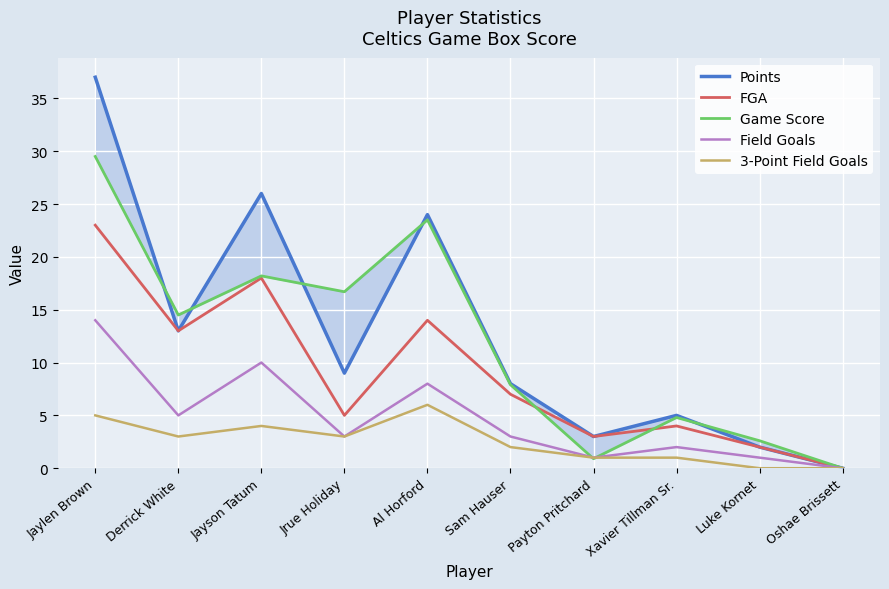

How many positive values does the Game Score series have?

9